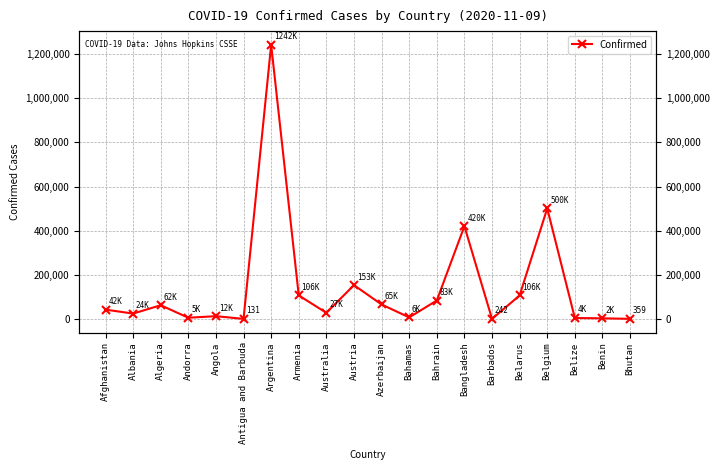

What is the difference between the values at Belarus and Barbados?

106037